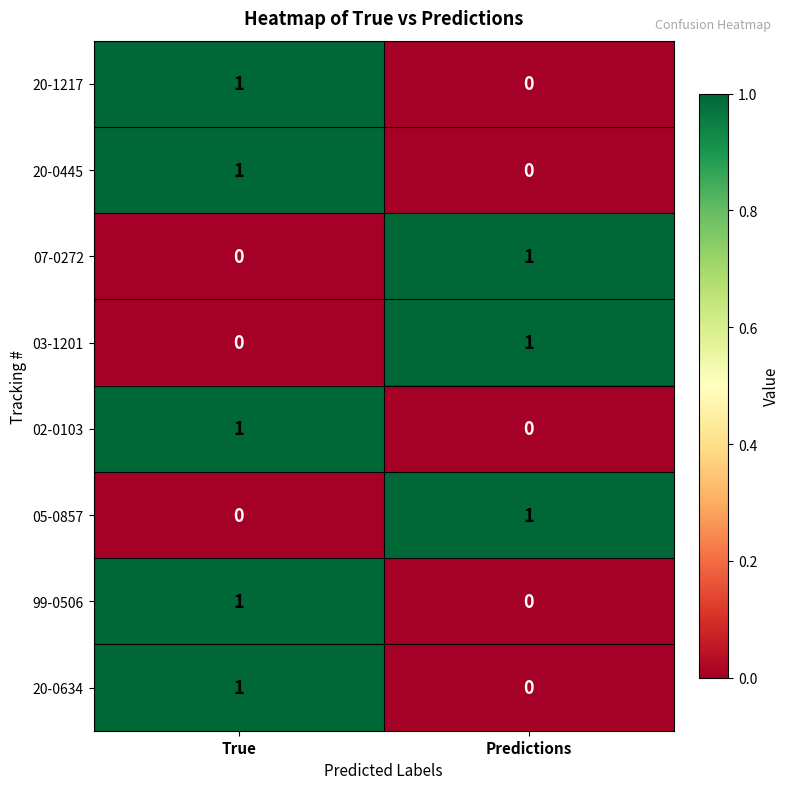

Reading left to right, what are all the values shown in this chart?

20-1217: True=1	Predictions=0
20-0445: True=1	Predictions=0
07-0272: True=0	Predictions=1
03-1201: True=0	Predictions=1
02-0103: True=1	Predictions=0
05-0857: True=0	Predictions=1
99-0506: True=1	Predictions=0
20-0634: True=1	Predictions=0